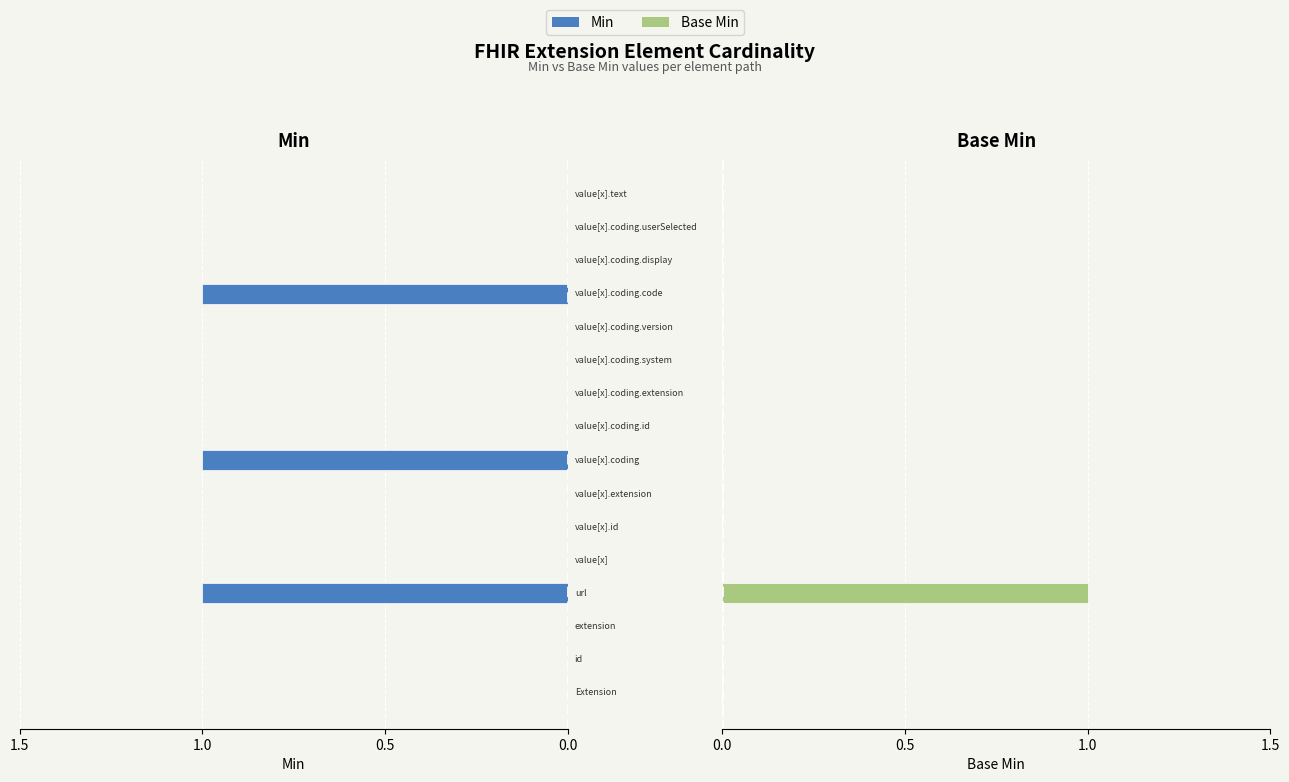

What position from the right is 0.5?

15